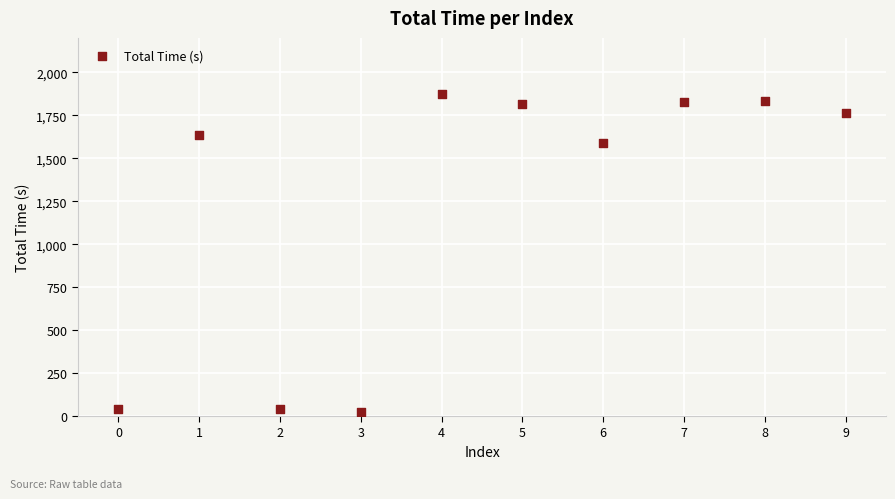

What is the average Y value?

1244.3